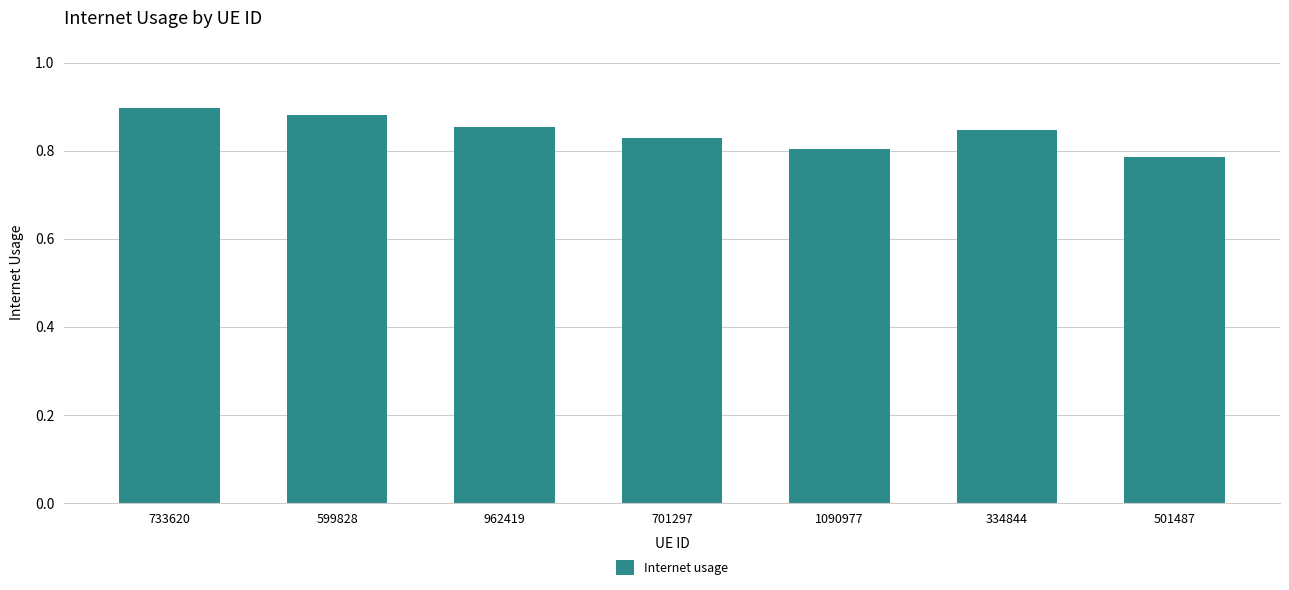

What position from the right is 733620?

7